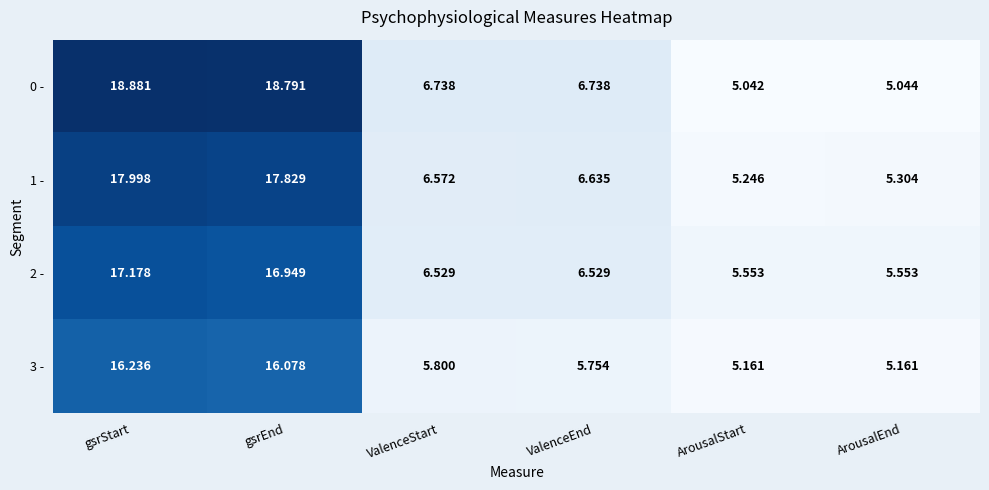

Where does the 1 - series first go above 6?

gsrStart